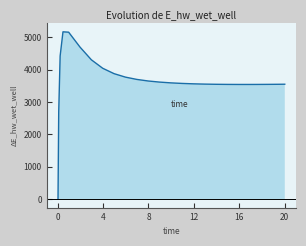

How many values are below 3576?

12